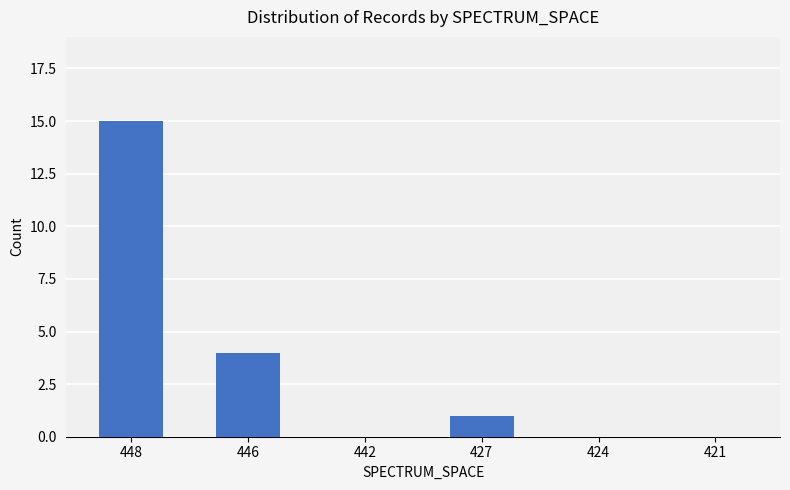

Which category has the highest value across all series?

448